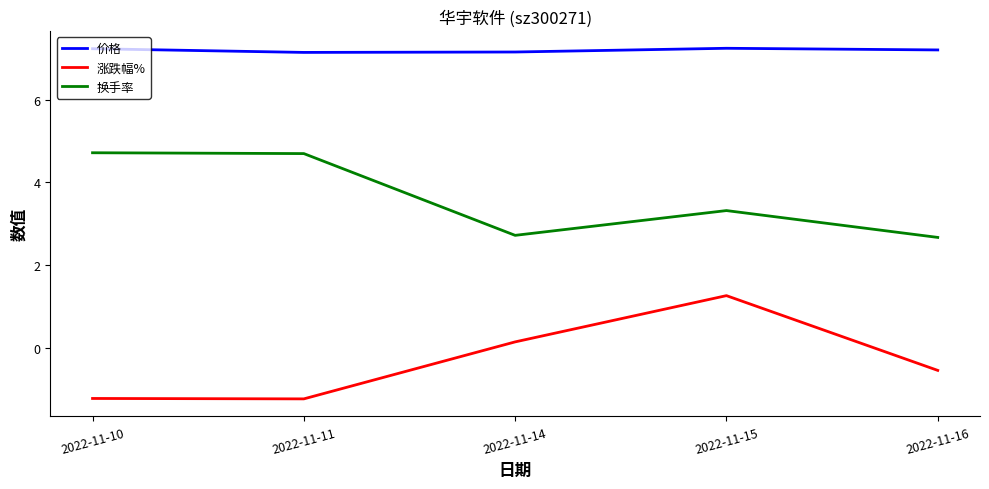

What are all the series names shown in the legend?

价格, 涨跌幅%, 换手率